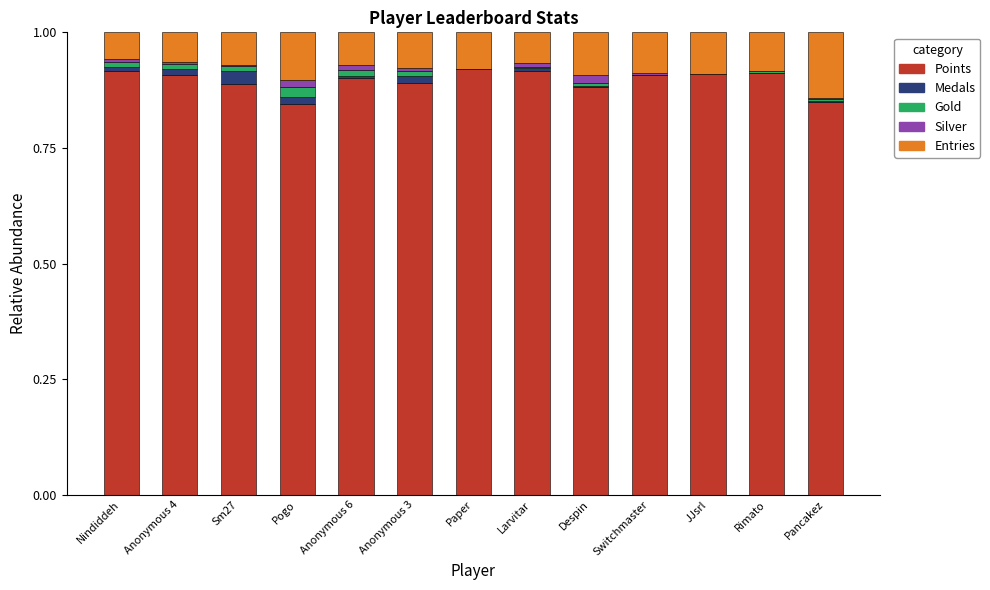

The Points series shows 1.2 at Anonymous 3. True or false?

False